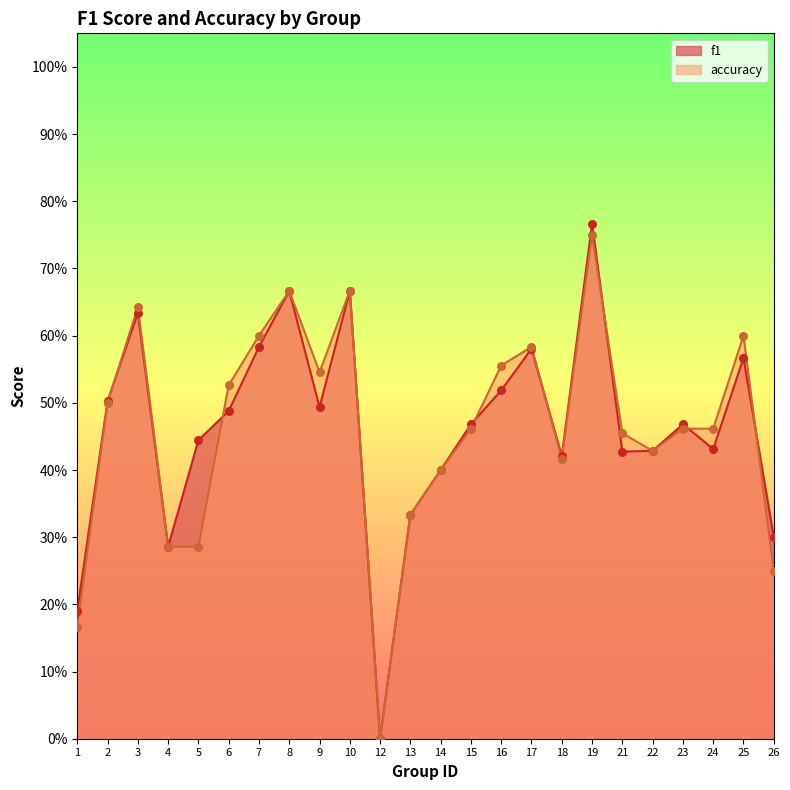

What is the total value across all series at 16?

1.1